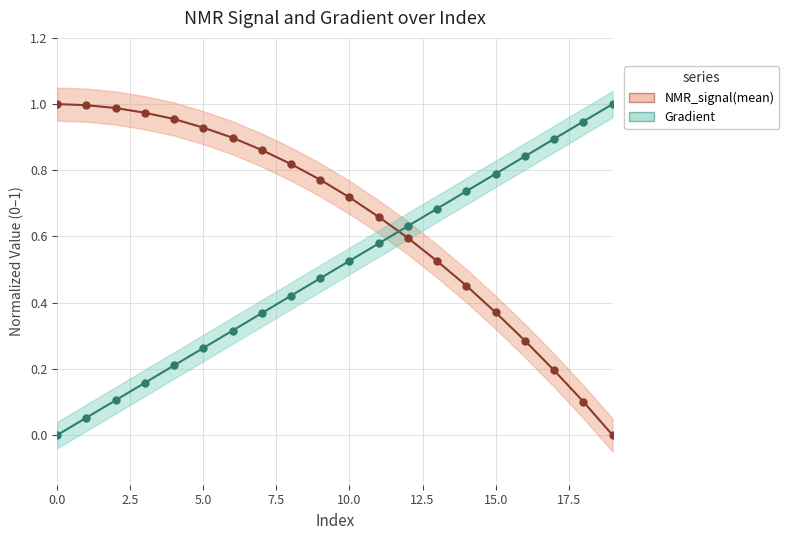

What is the difference between the highest and lowest values at 2.5?

0.9